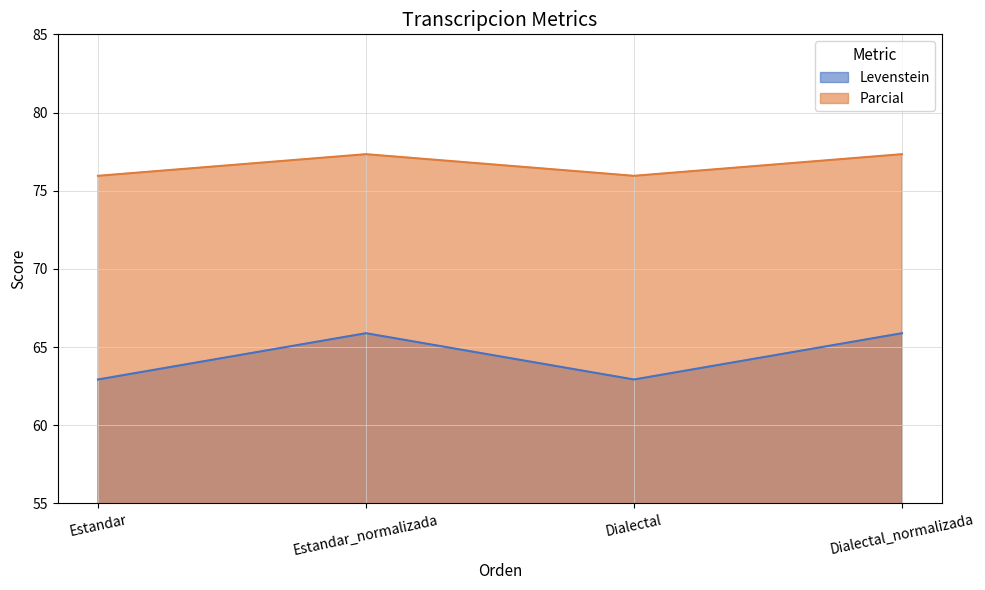

Which series has the largest range (max minus min)?

Levenstein